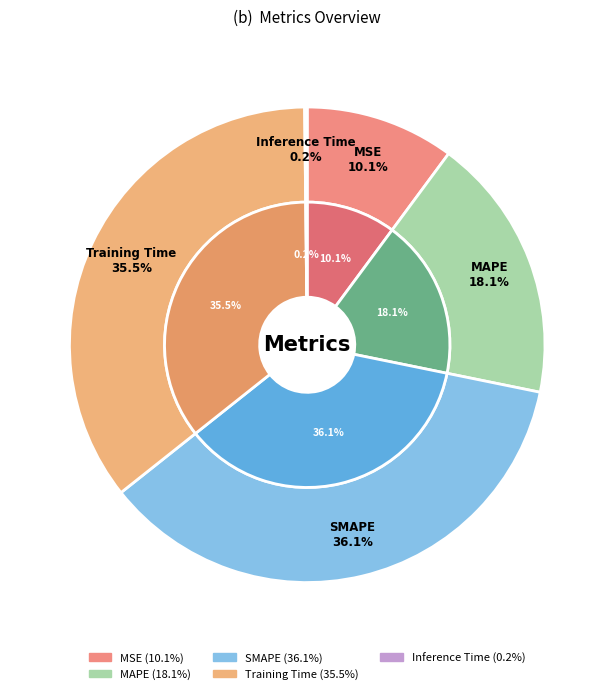

The MAPE slice represents 26% of the pie. True or false?

False